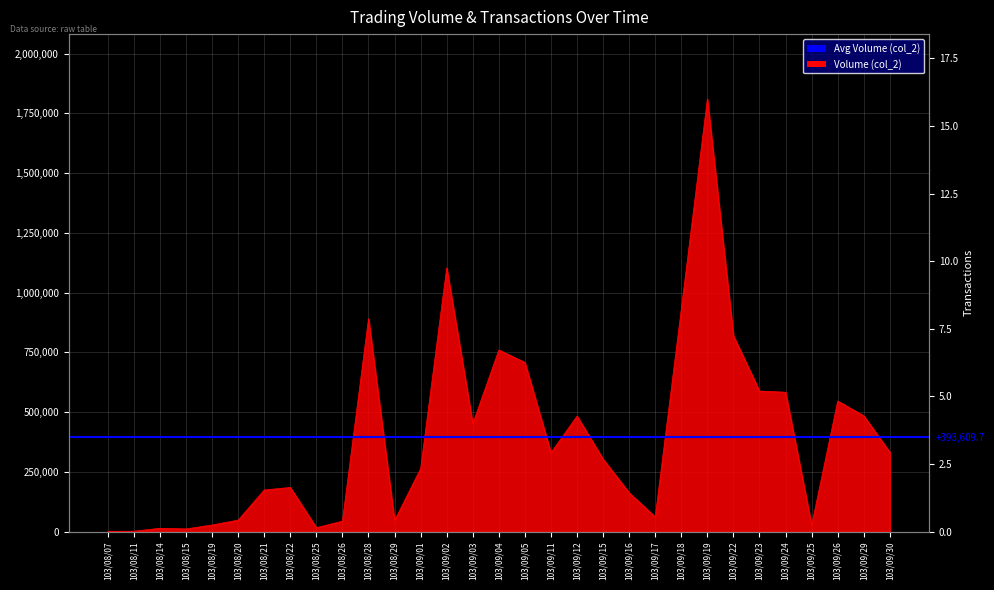

At which category does Transactions (col_8) reach its first local valley?

103/09/01